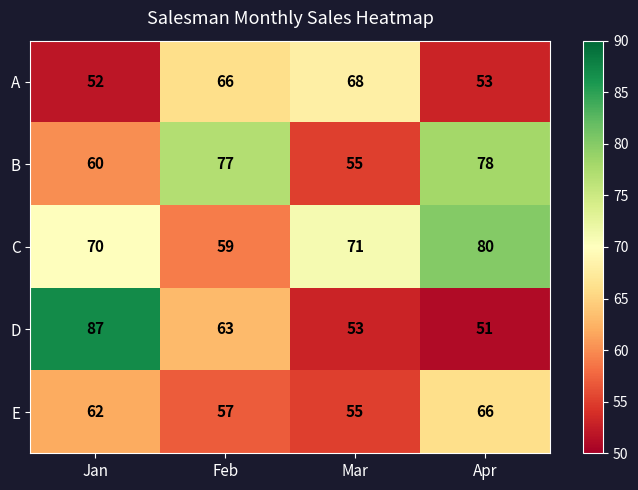

At how many categories does at least one series exceed 59?

4